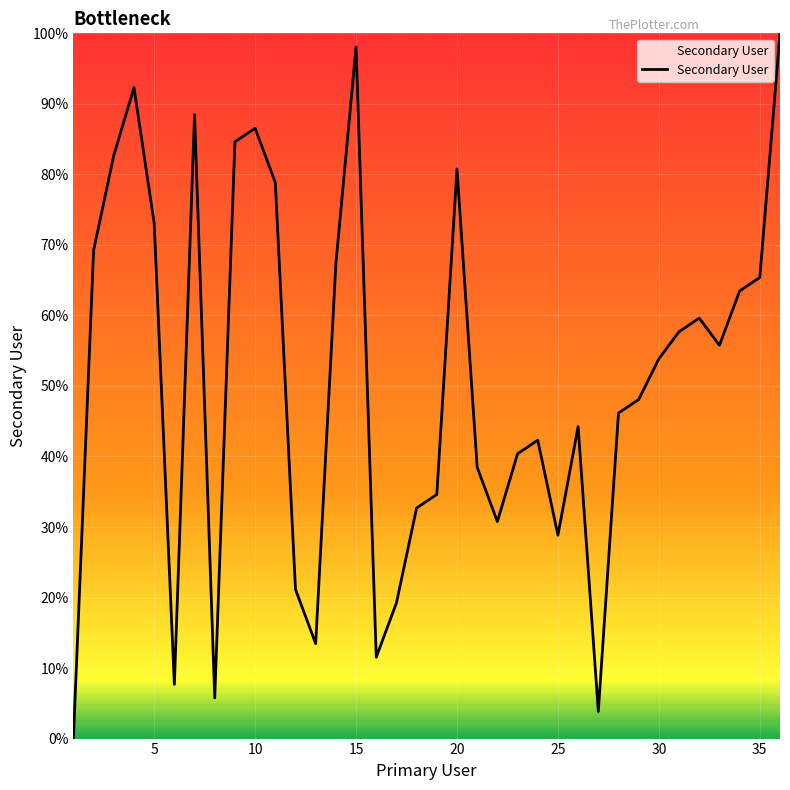

How many interior local valleys (lower than both neighbors) does the data have?

8